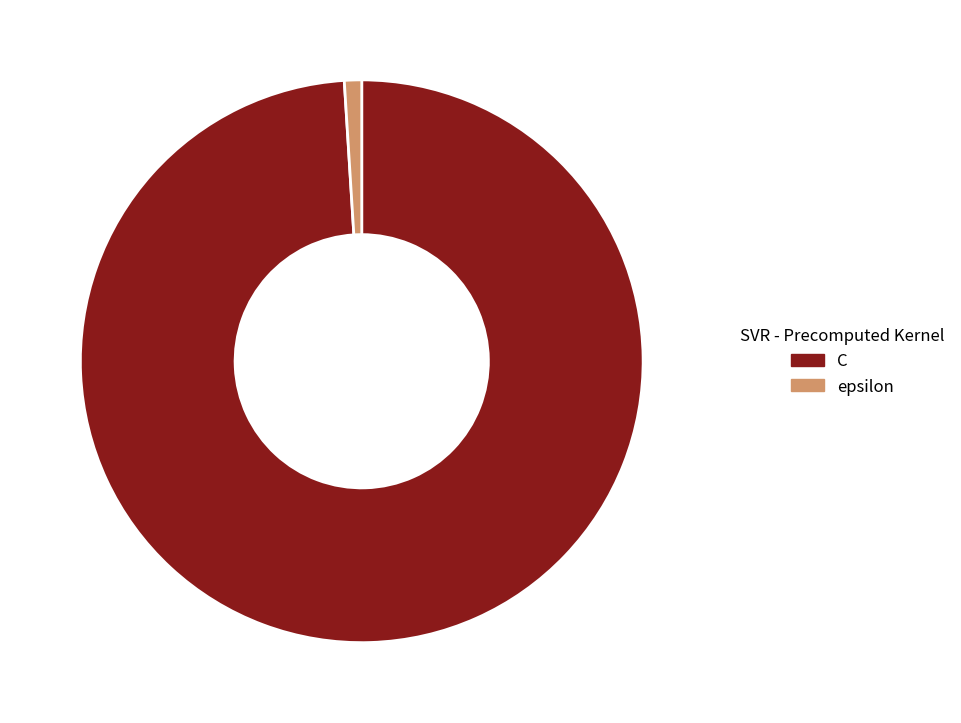

What is the largest slice in the pie chart?

C